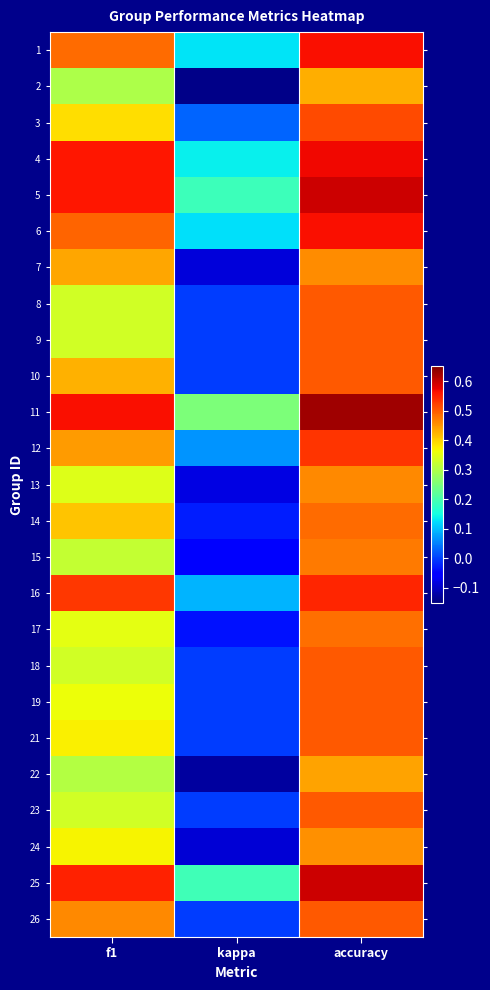

What is the spread (max minus min) of values at kappa?

0.4